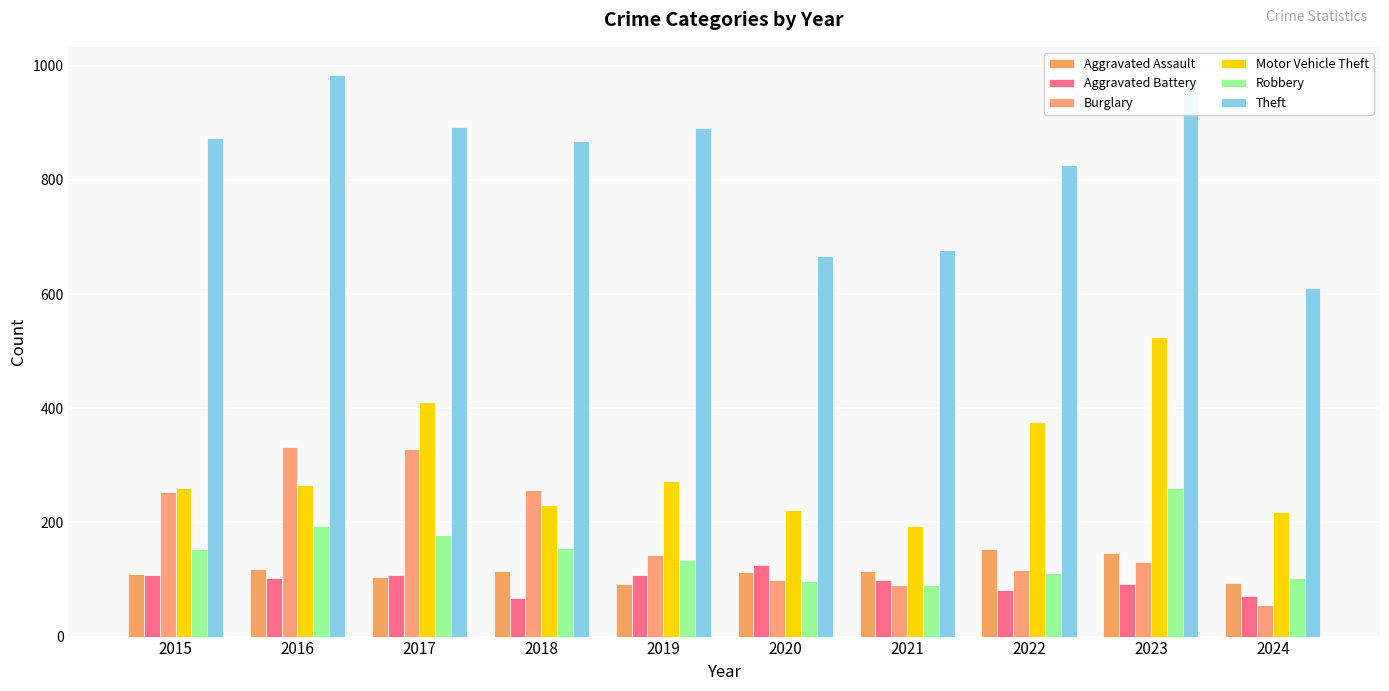

How many categories are shown in the chart?

10